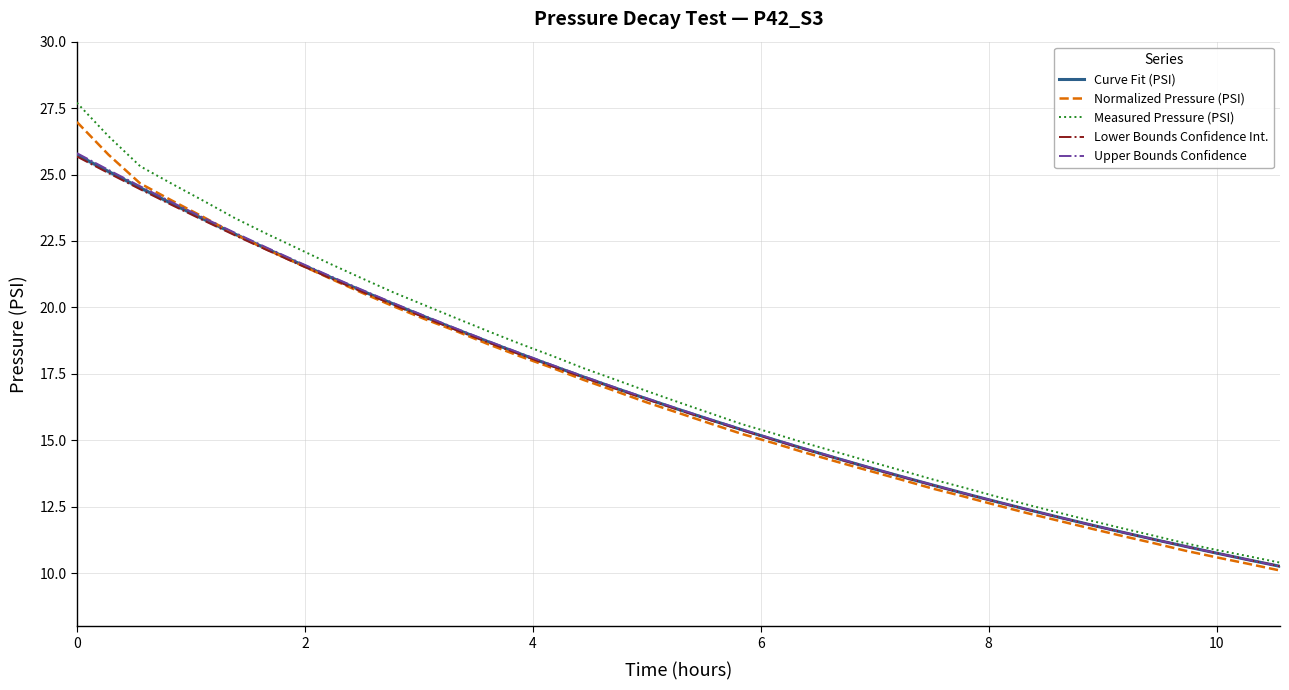

True or false: Measured Pressure (PSI) and Normalized Pressure (PSI) intersect in this chart.

False